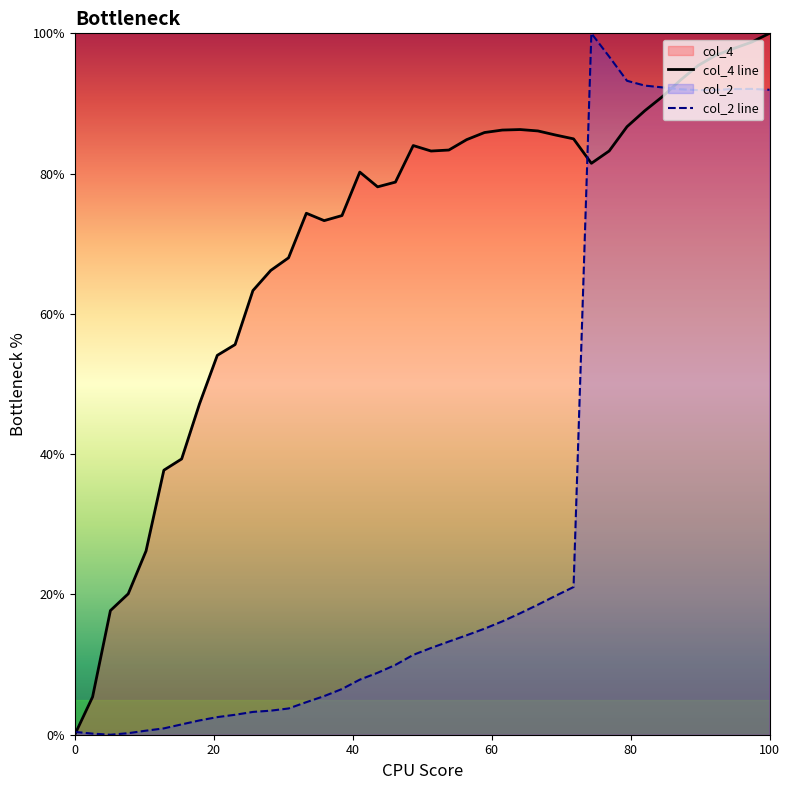

Which series ends up on top after the final intersection of col_4 line and col_2 line?

col_4 line